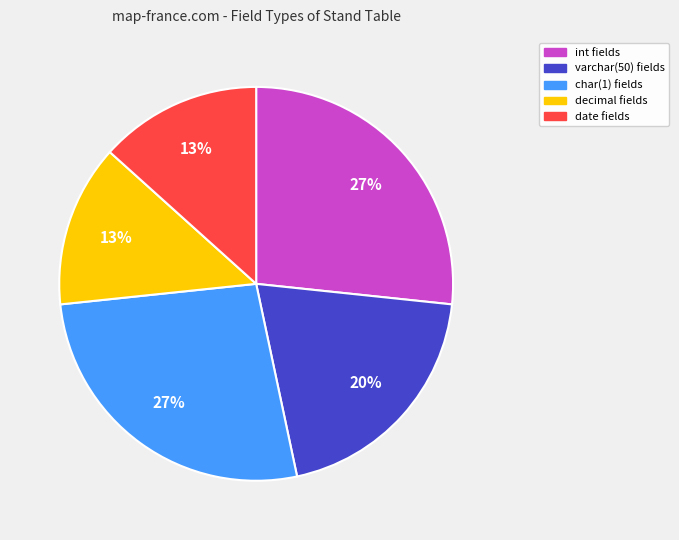

Is it true that varchar(50) is 34% of the pie?

False